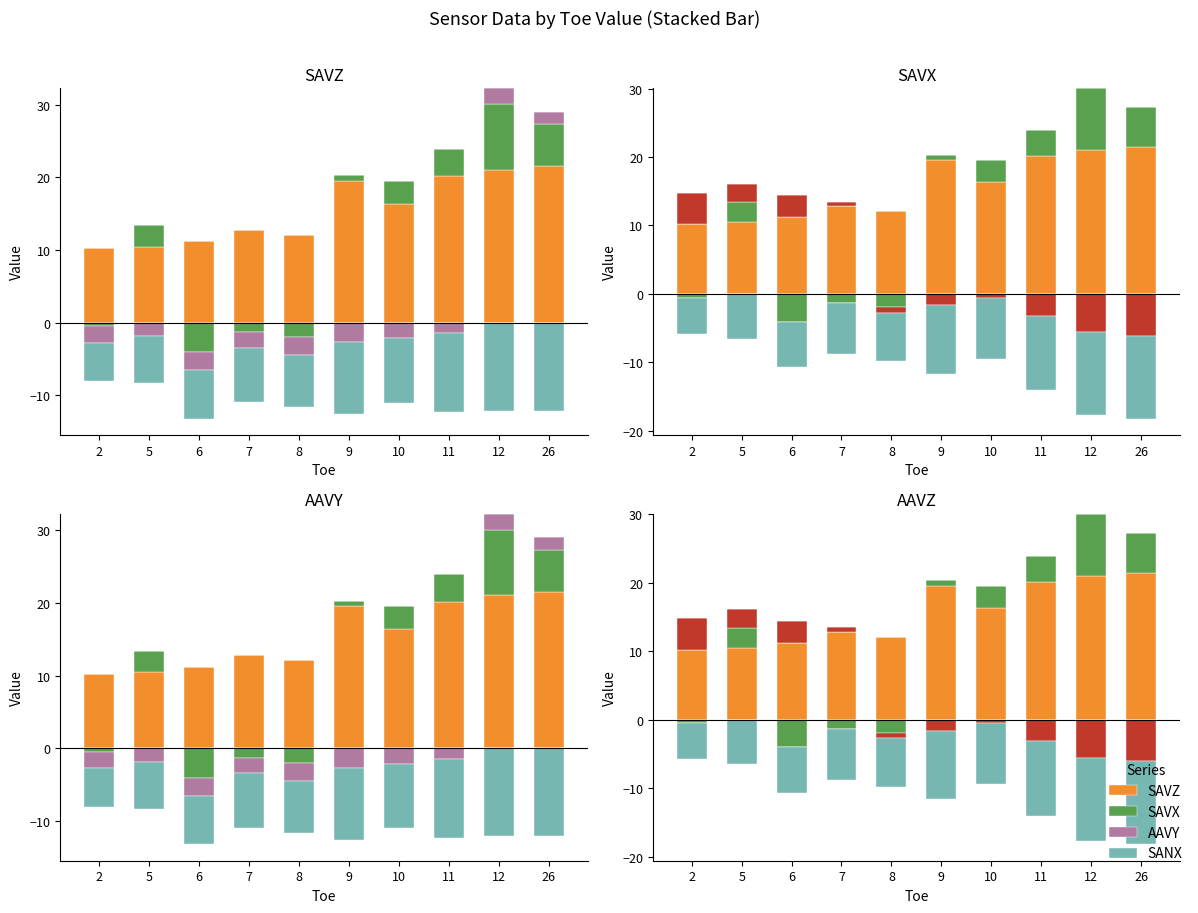

Between 26 and 9, which is larger?

26